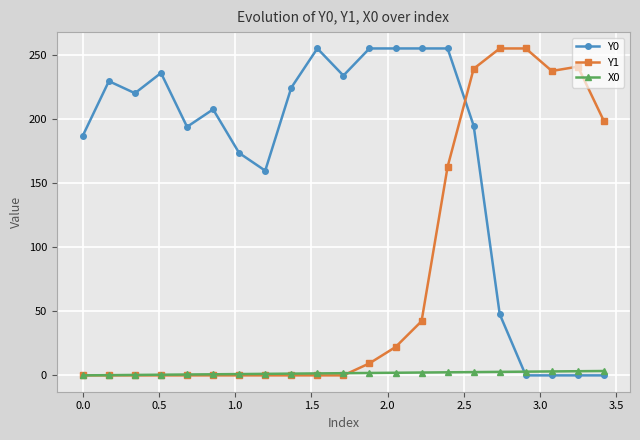

Rank the series by their average value, from lowest to highest.

X0, Y1, Y0